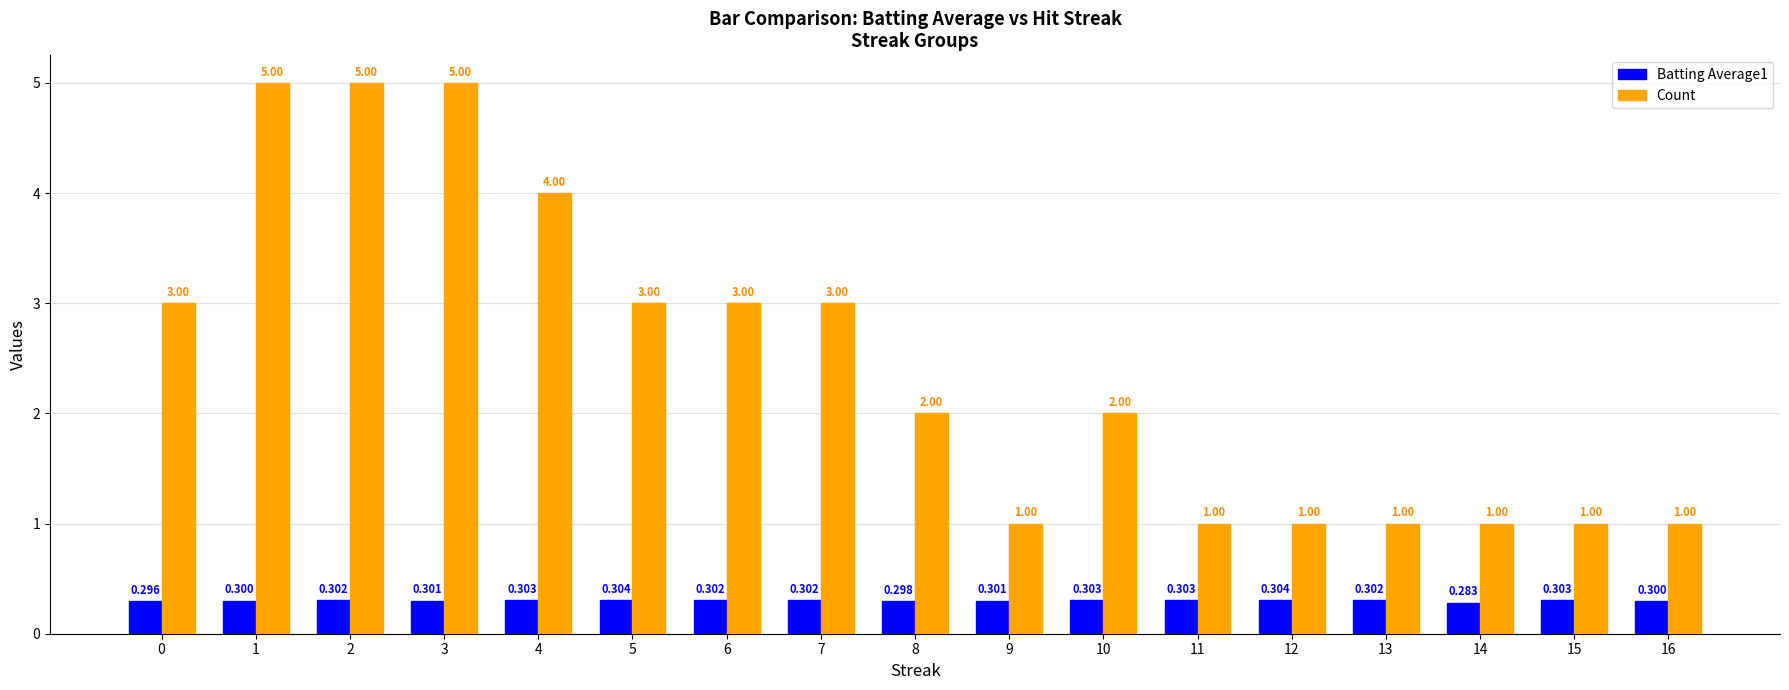

Reading left to right, transcribe all the data shown in this chart.

Batting Average1: 0.3	0.3	0.3	0.3	0.3	0.3	0.3	0.3	0.3	0.3	0.3	0.3	0.3	0.3	0.3	0.3	0.3
Count: 3.0	5.0	5.0	5.0	4.0	3.0	3.0	3.0	2.0	1.0	2.0	1.0	1.0	1.0	1.0	1.0	1.0